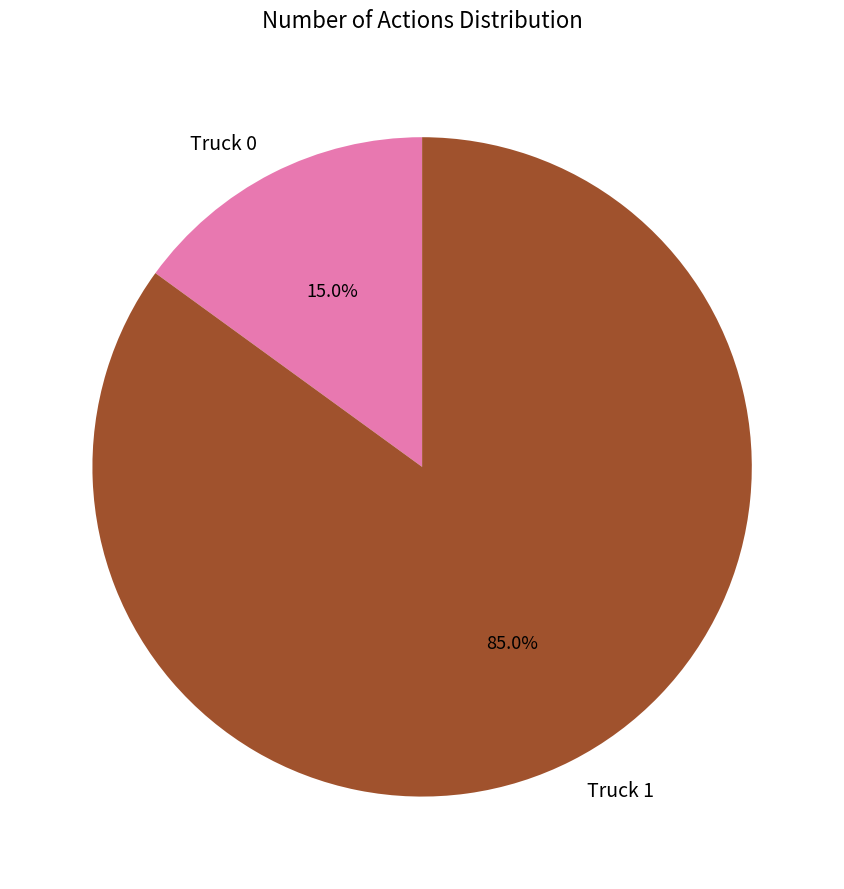

To the nearest percent, what portion does Truck 0 represent?

15%